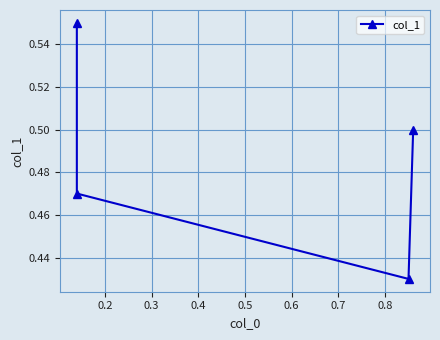

What is the greatest value displayed?

0.6